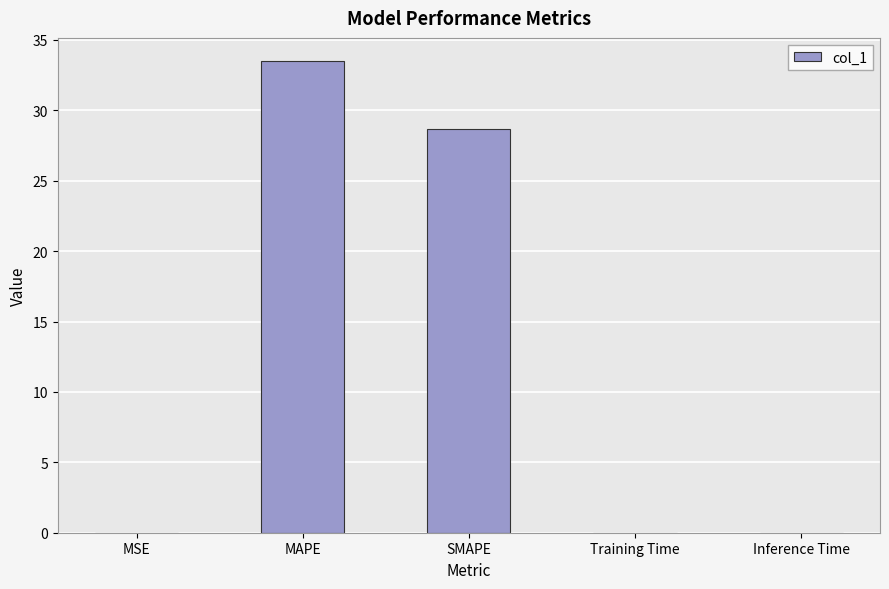

What is the change in value from MSE to SMAPE?

+28.7